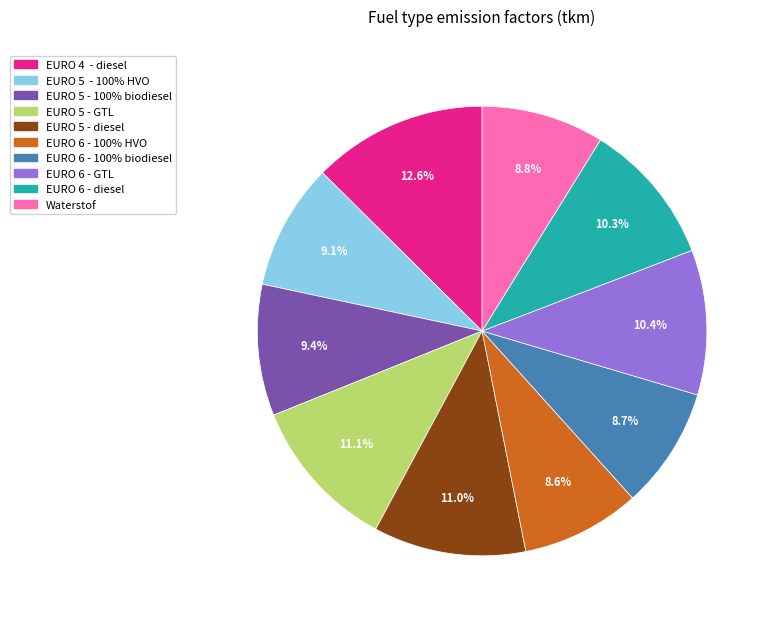

To the nearest percent, what is the average slice percentage?

10%